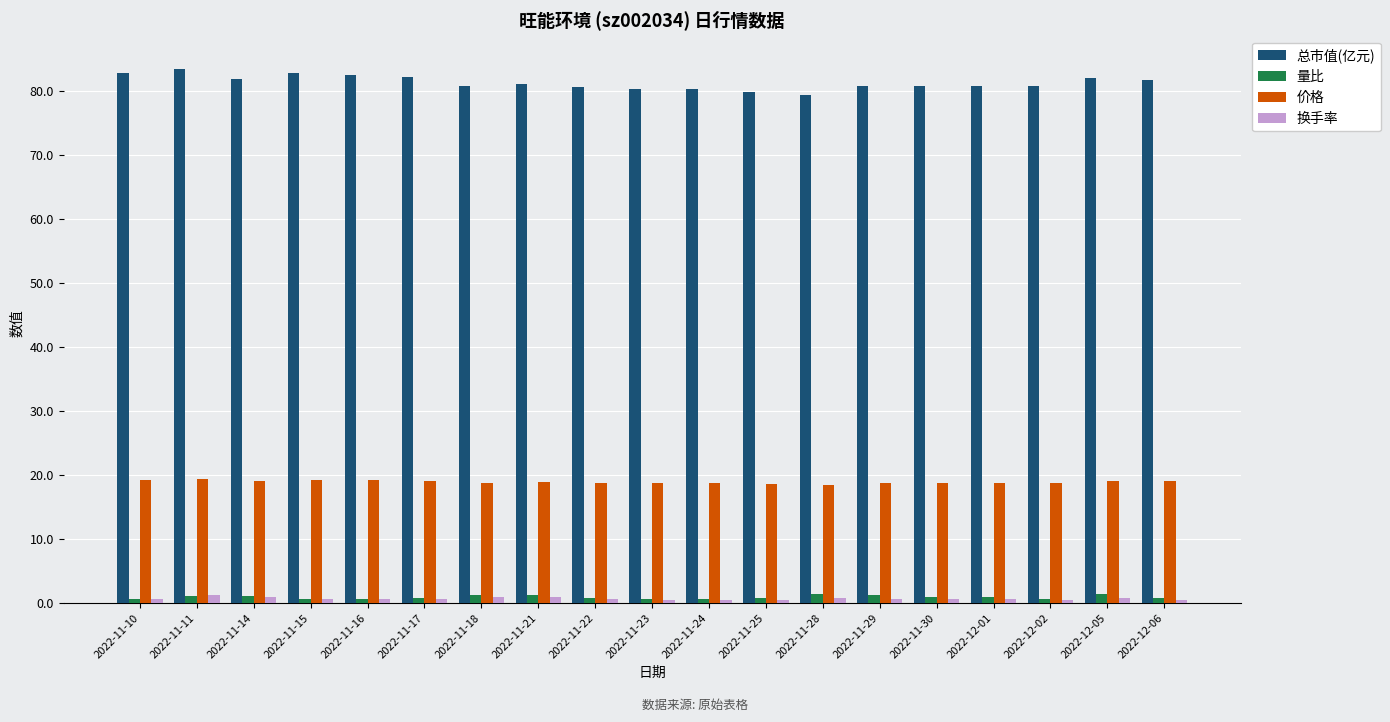

The 价格 series shows 18.8 at 2022-11-30. True or false?

True